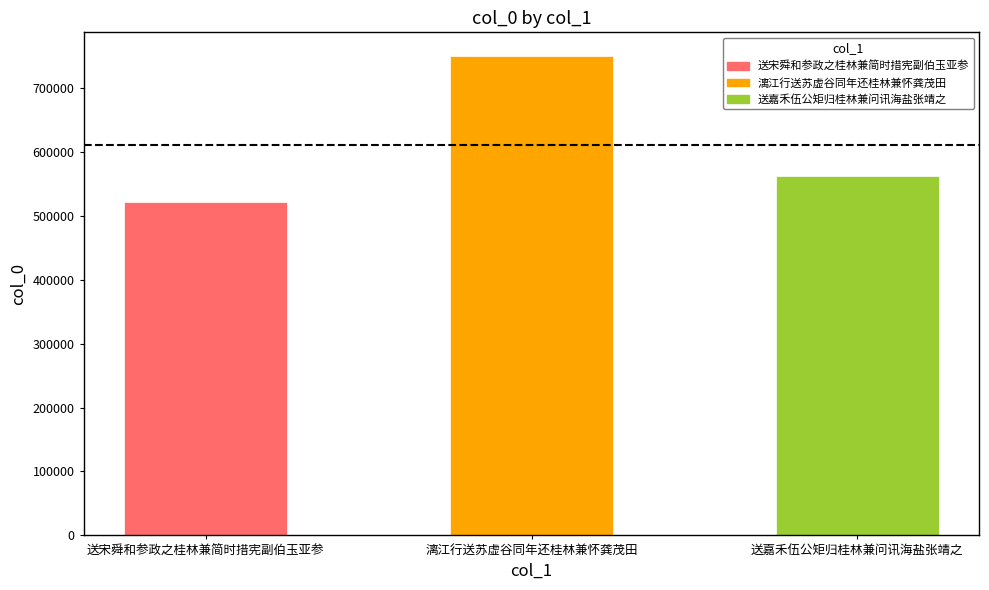

Which label corresponds to the smallest value in the chart?

送宋舜和参政之桂林兼简时措宪副伯玉亚参